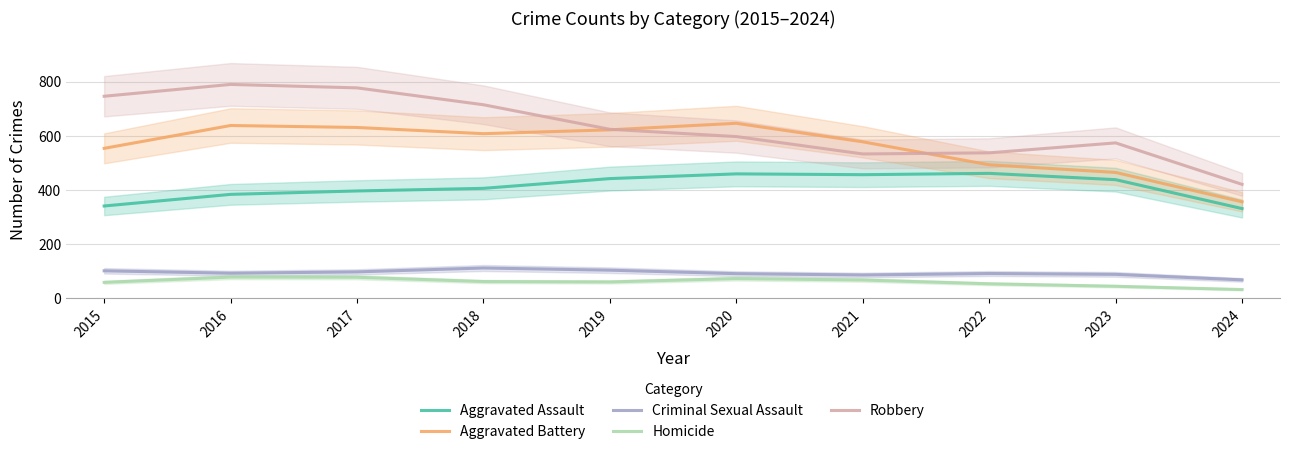

True or false: Criminal Sexual Assault and Aggravated Assault intersect in this chart.

False